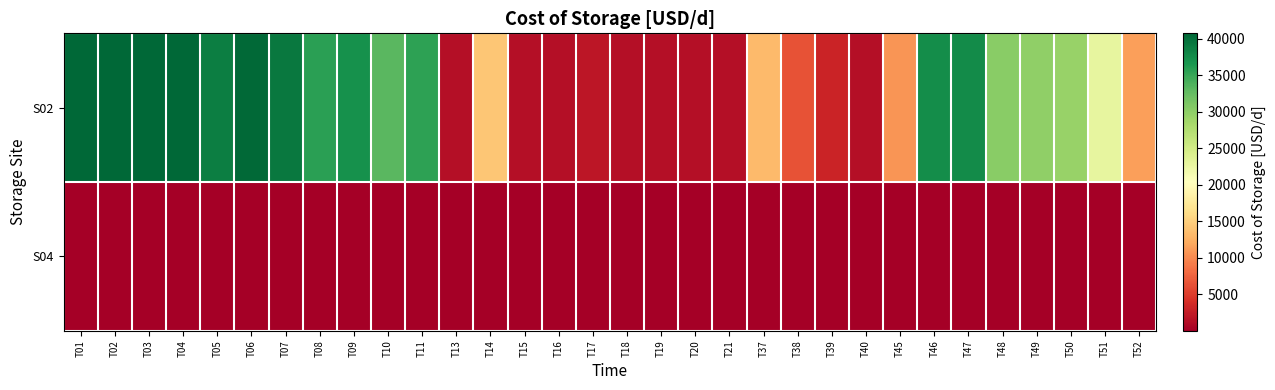

At which category does the chart reach its peak across all series?

T01